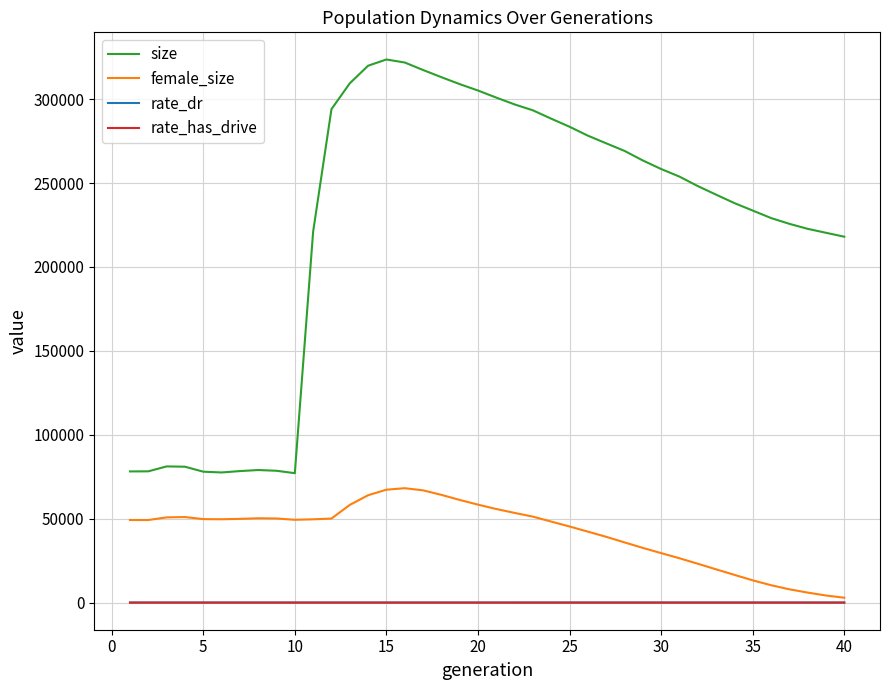

Is this an area chart (filled region under the line)?

No